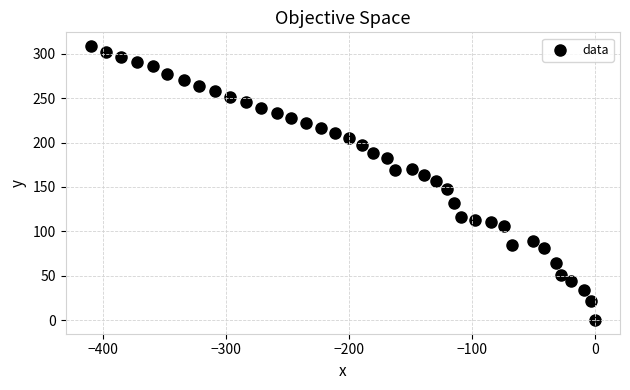

What is the range of X values (max minus min)?

409.6